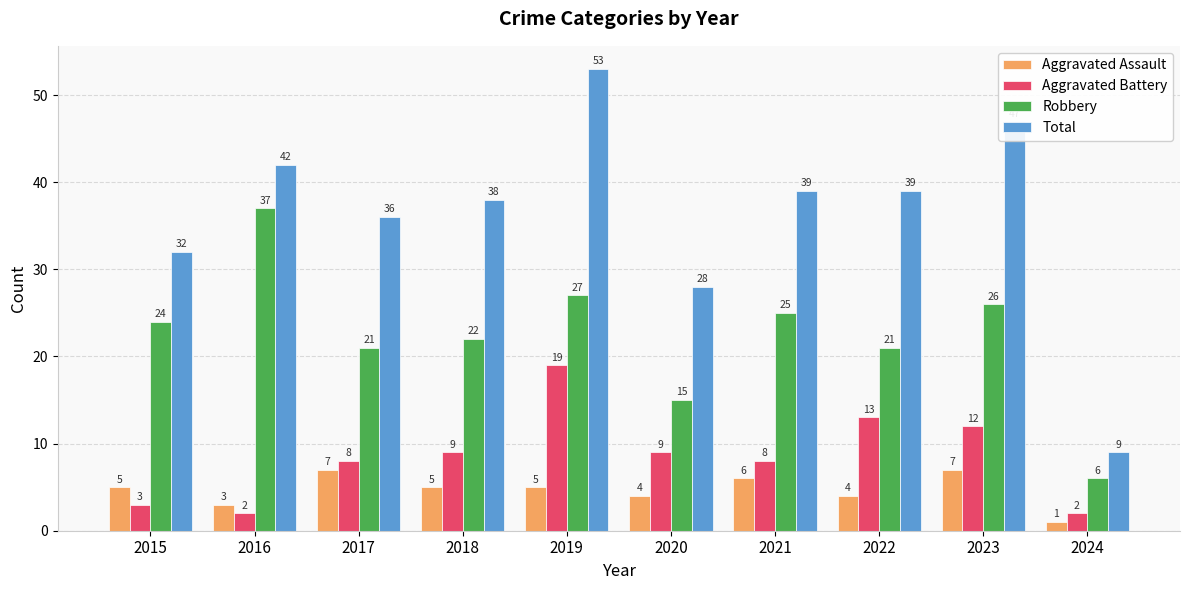

What is the maximum value for Total?

53